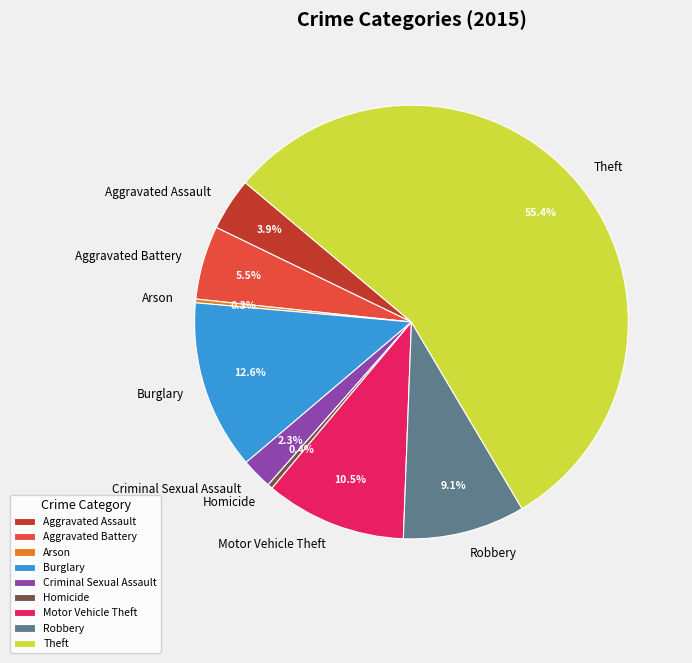

Which slice is the largest?

Theft